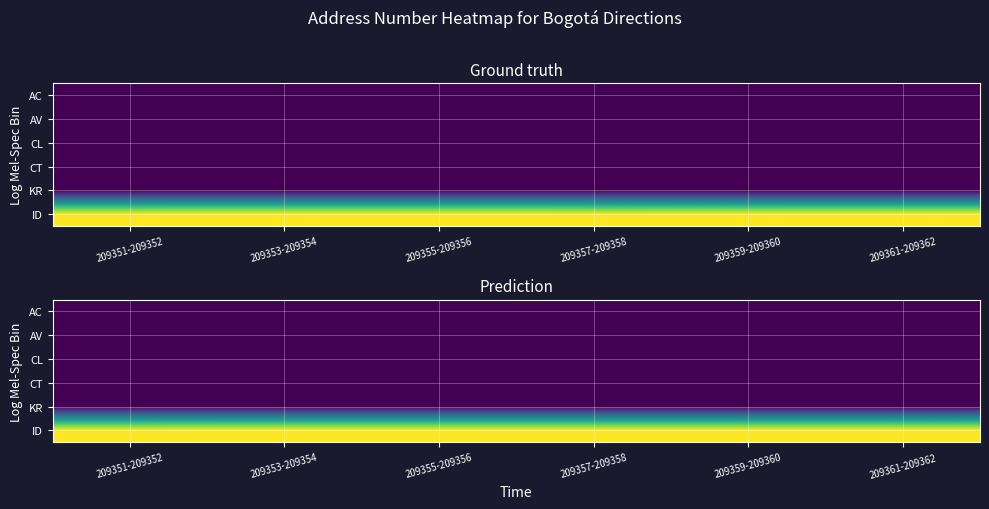

The AV series shows 67 at 209357-209358. True or false?

True